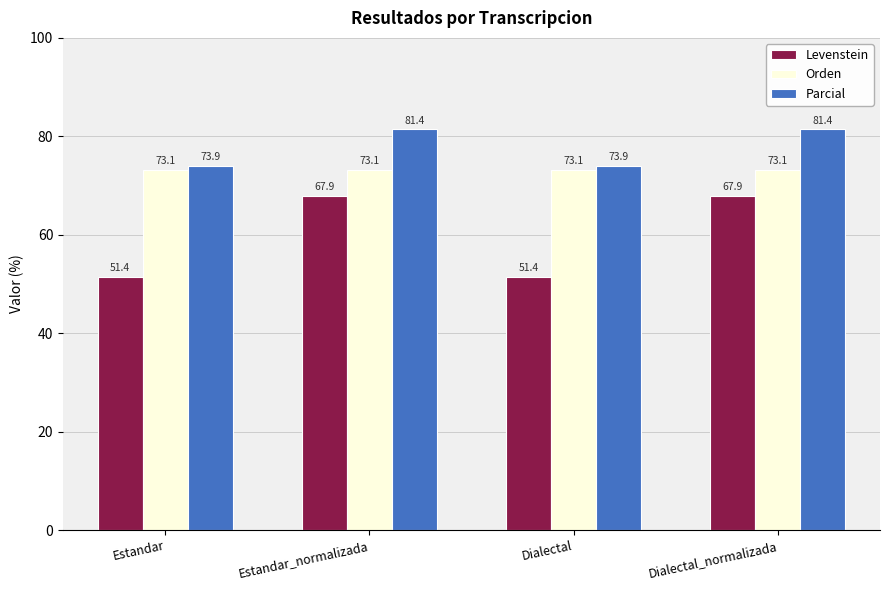

How many categories are shown in the chart?

4